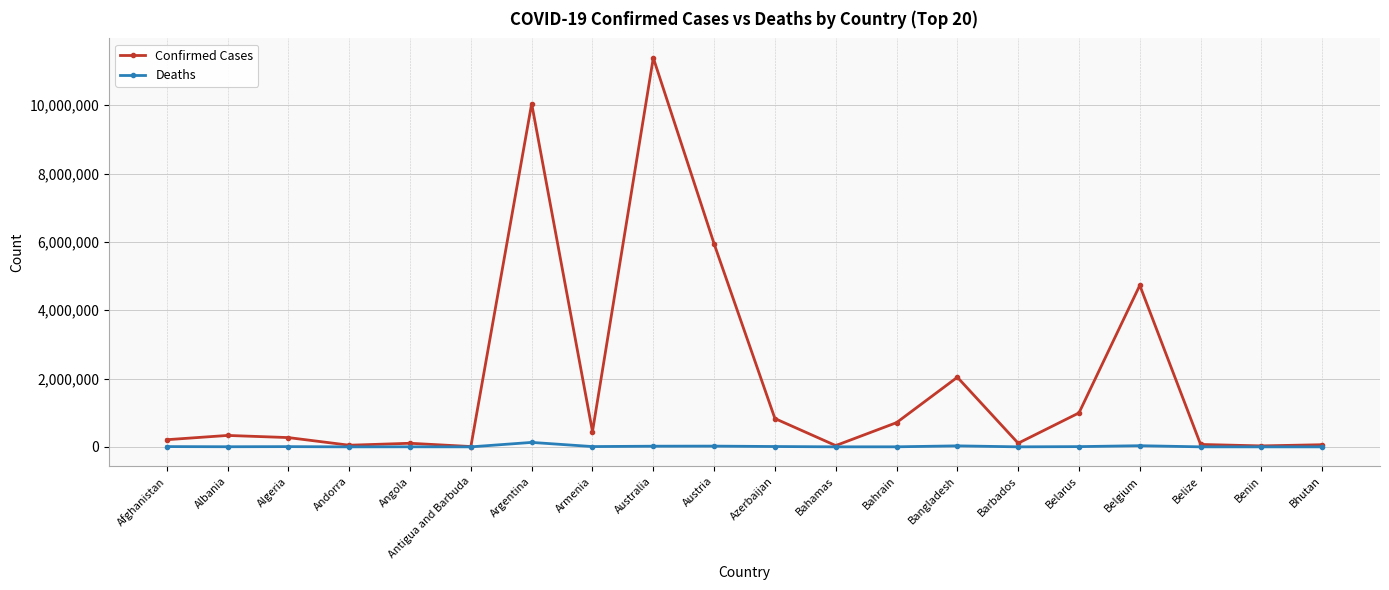

What is the spread (max minus min) of values at Afghanistan?

201510